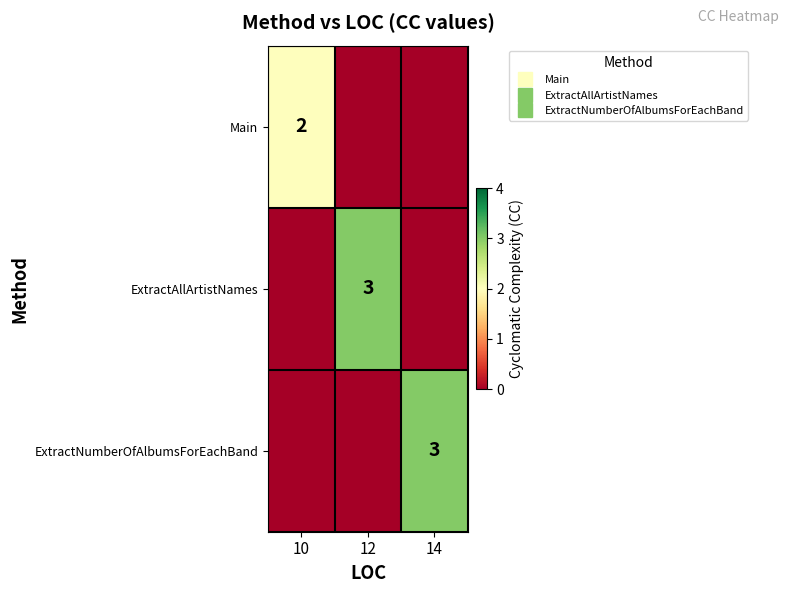

Is it true that ExtractNumberOfAlbumsForEachBand equals 2 at 12?

False